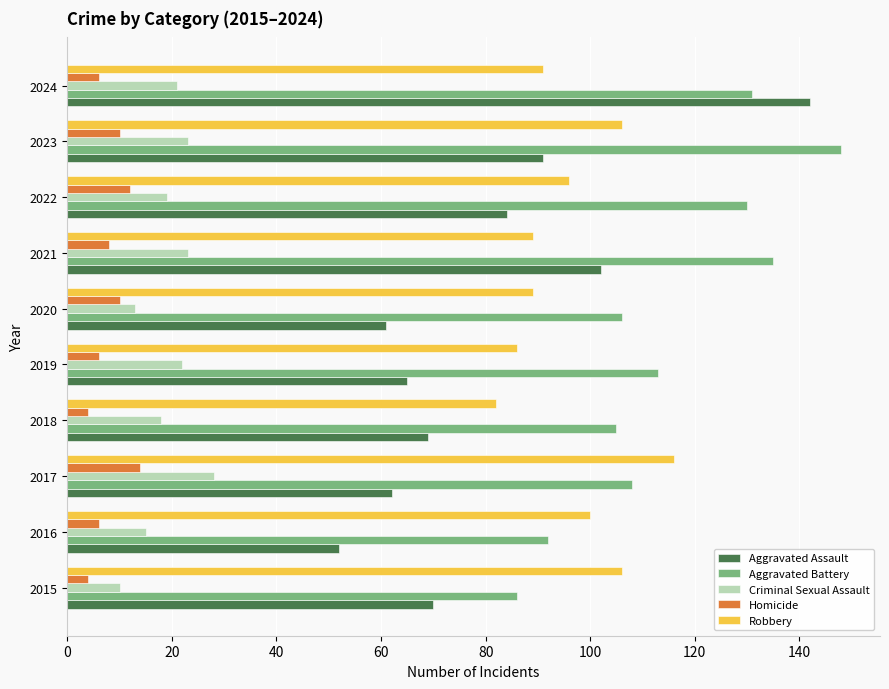

What is the sum of all Aggravated Assault values?

798